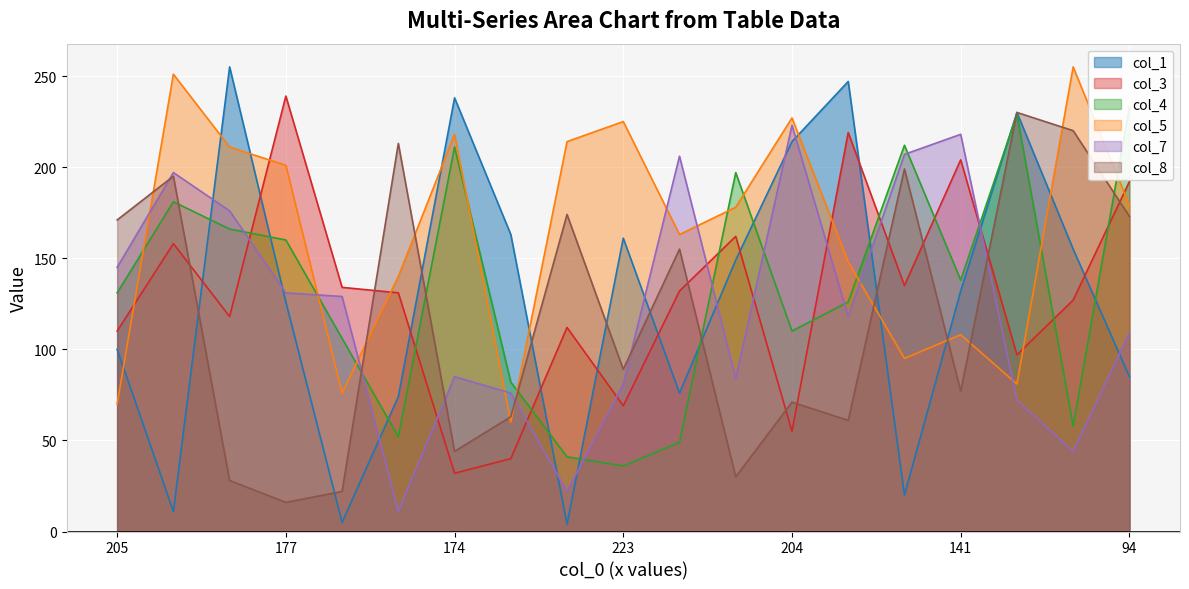

In col_4, how many points are lower than both neighbors (excluding endpoints)?

5